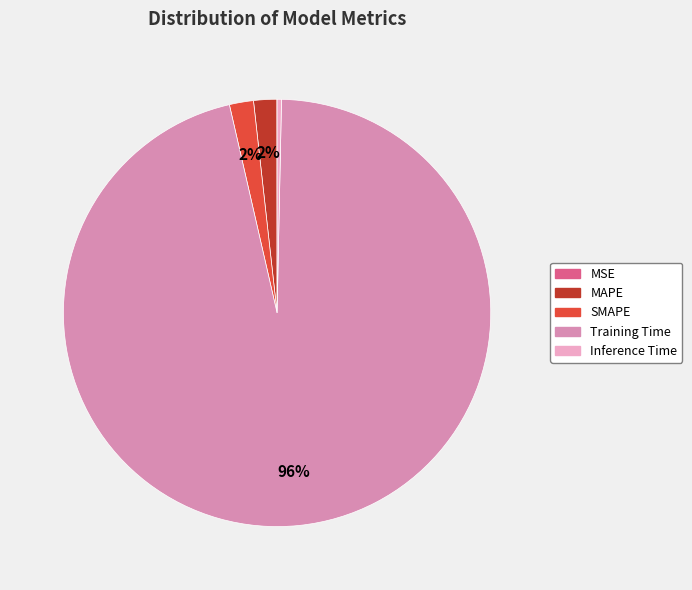

Which category has the biggest portion of the pie?

Training Time